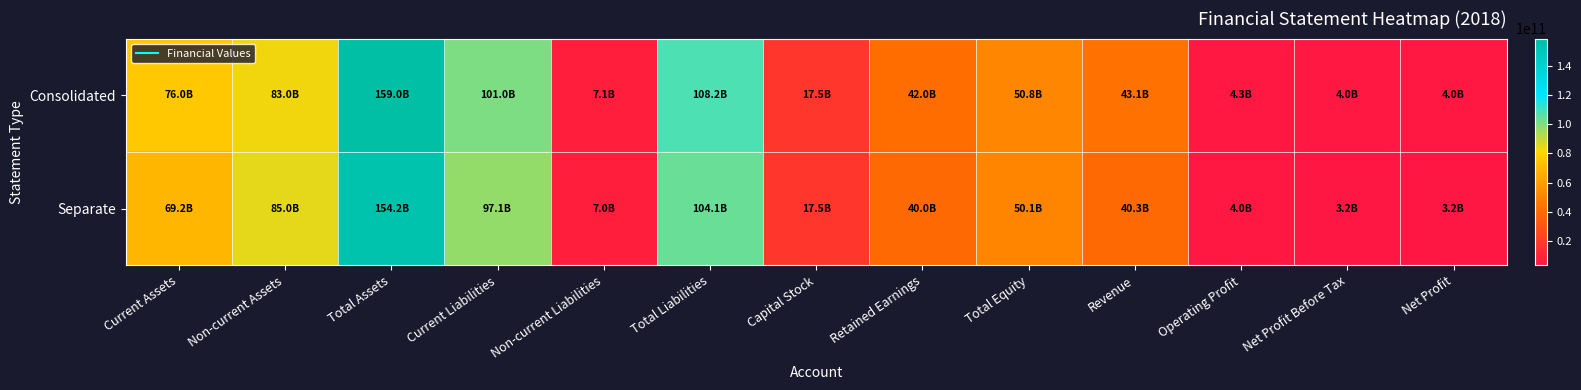

What is the total value across all series at Current Assets?

145221498488